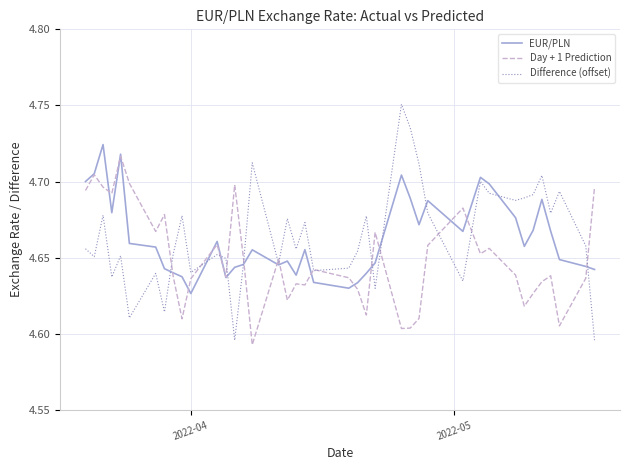

True or false: EUR/PLN has more than 1 interior local peaks.

True